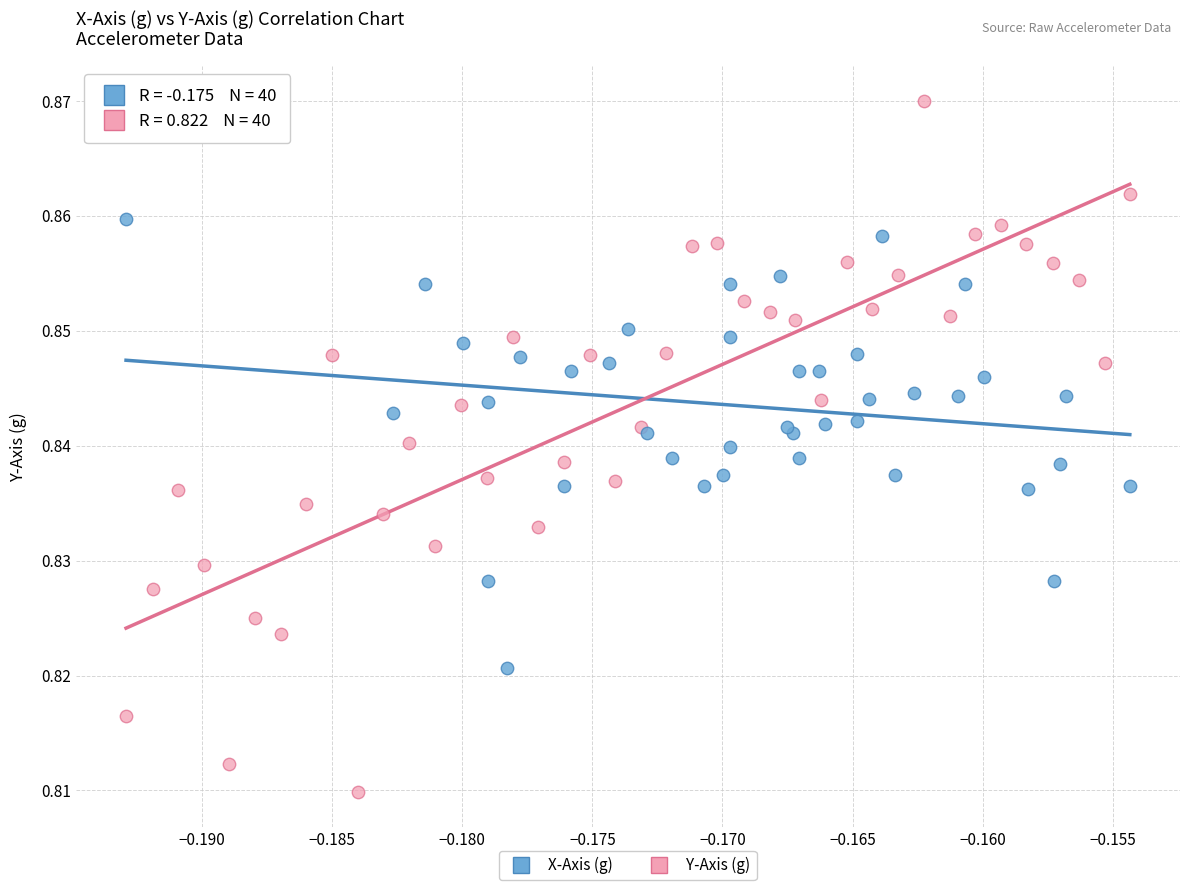

Which series reaches the maximum Y coordinate?

Y-Axis (g)